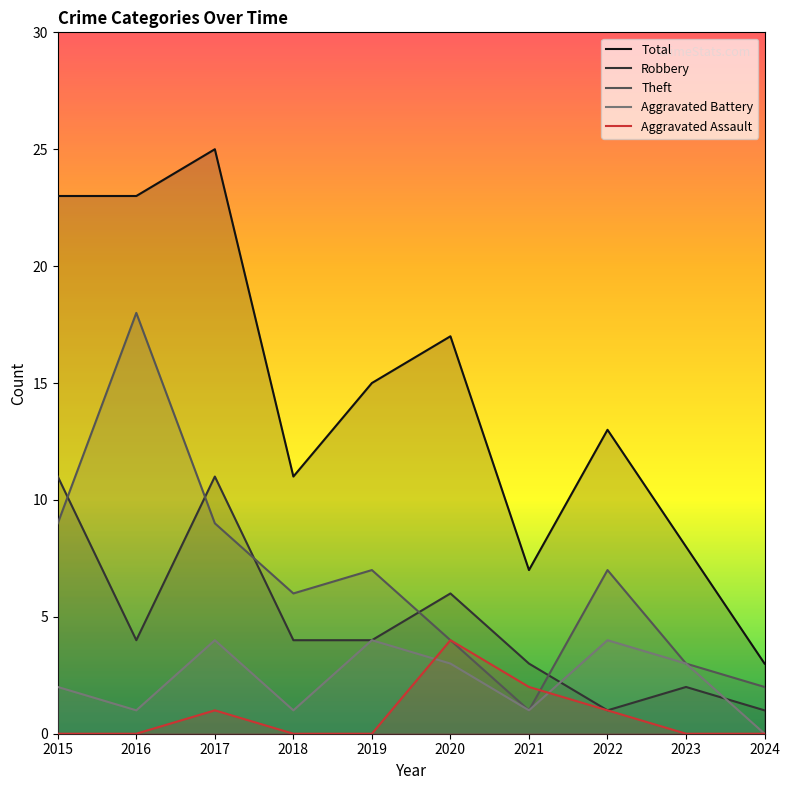

Does the chart display data point markers on the line(s)?

No